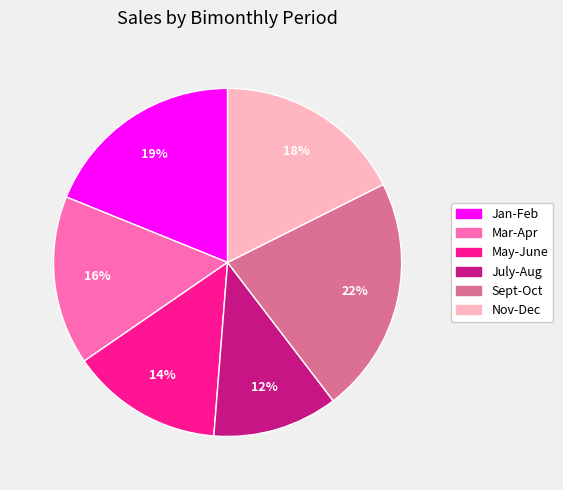

Between May-June and Mar-Apr, which is larger?

Mar-Apr